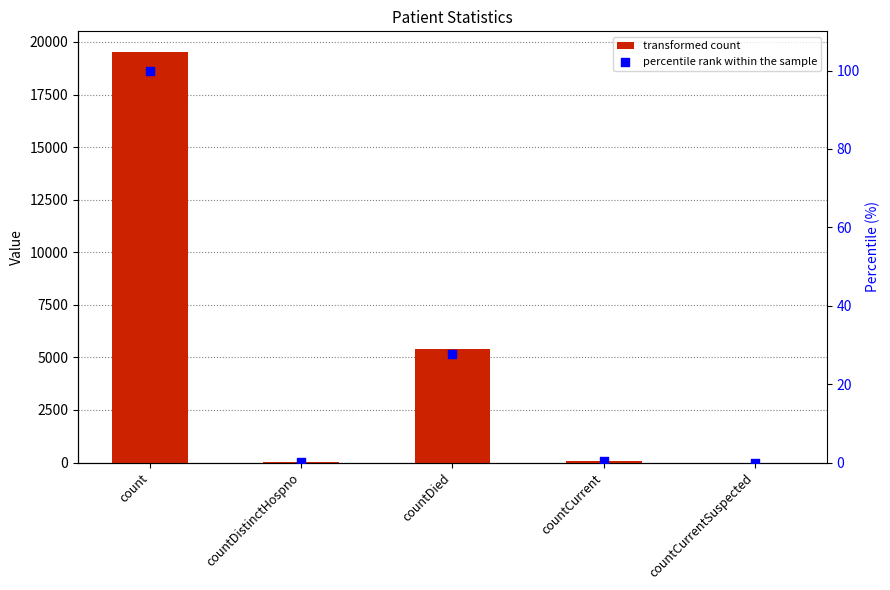

Which series reaches the minimum Y coordinate?

col_1